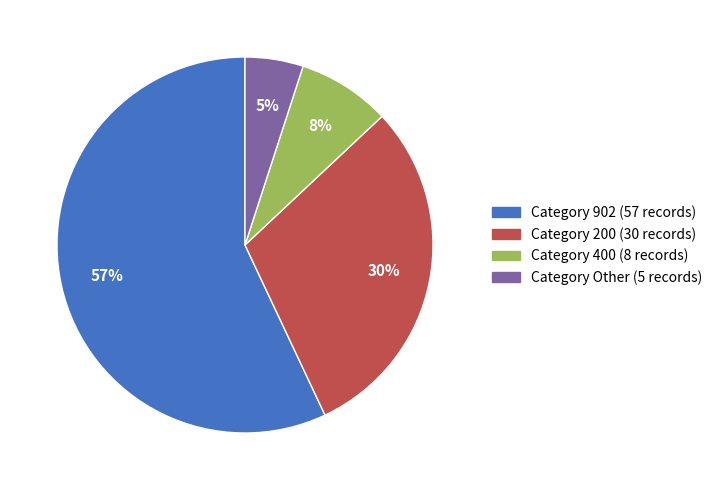

To the nearest percent, what is the difference between the largest and smallest slice percentages?

52%